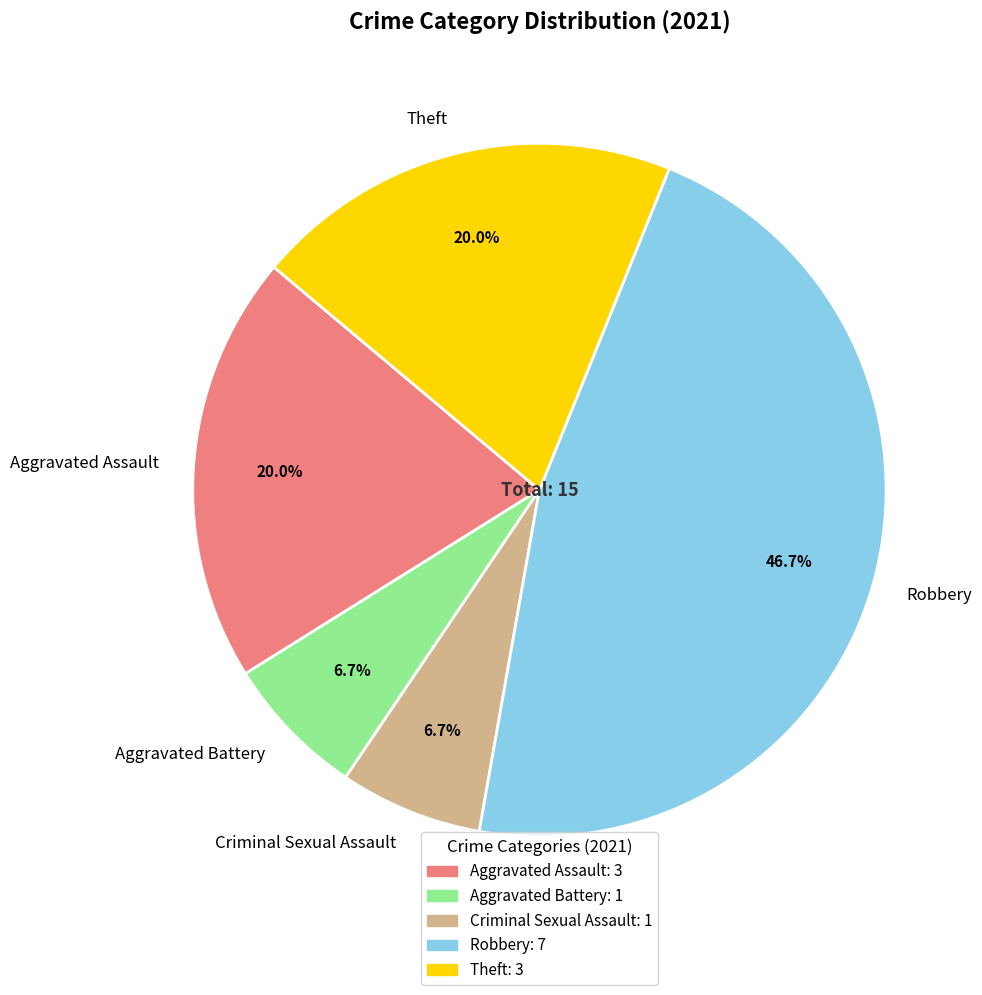

What percentage is NOT represented by Robbery?

53.3%